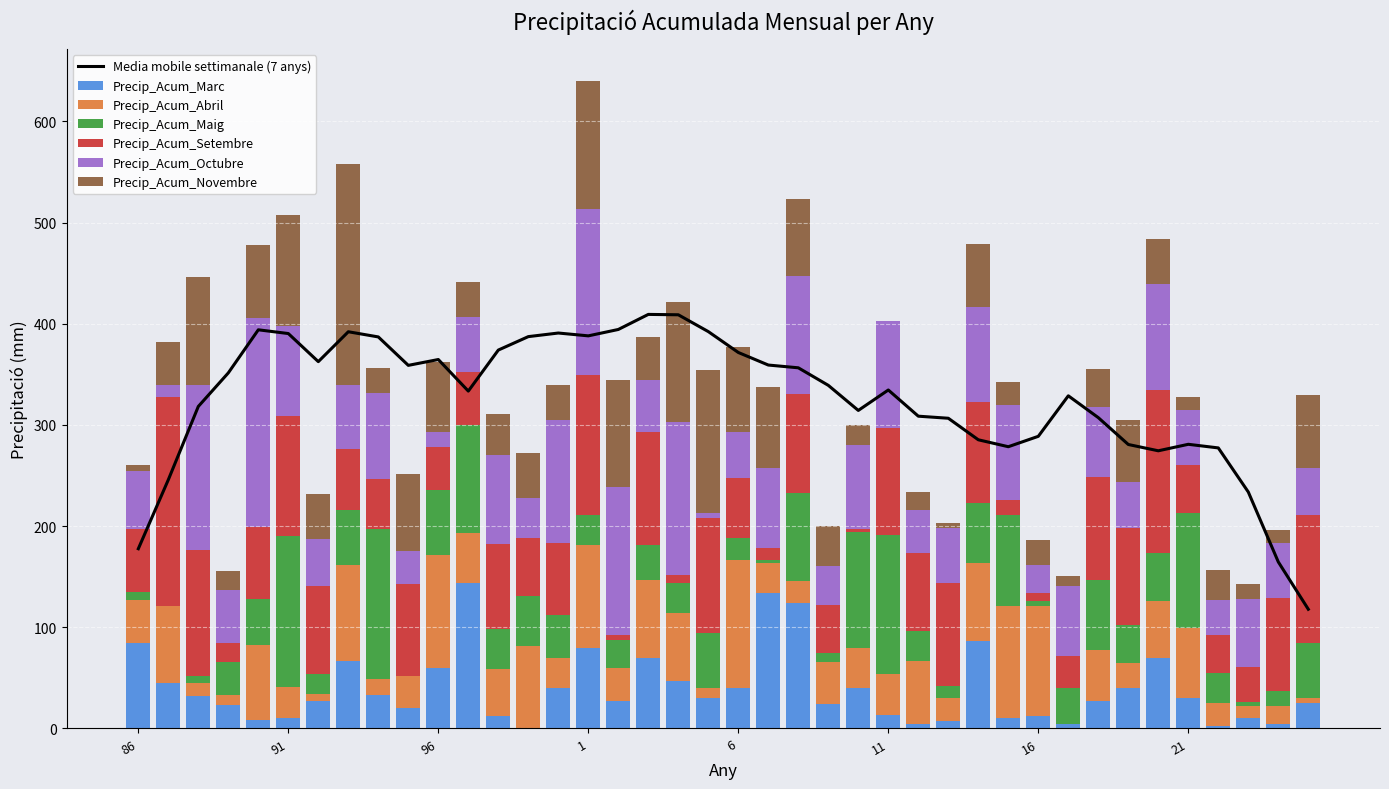

True or false: Precip_Acum_Novembre has a value of 71.9 at 25.

True